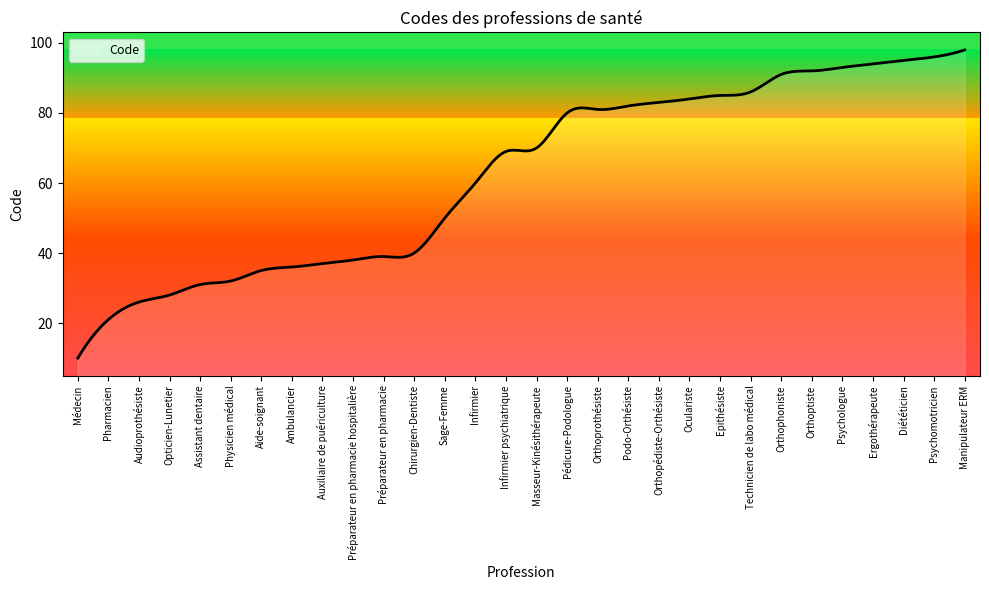

What is the greatest value displayed?

98.0